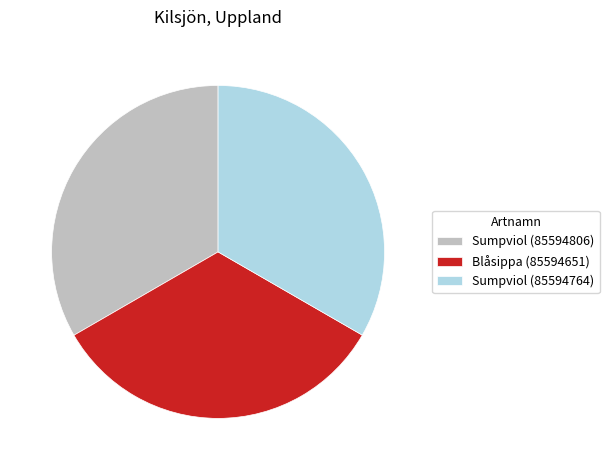

What is the ratio of the value at Sumpviol (85594764) to the value at Blåsippa (85594651)?

1.0